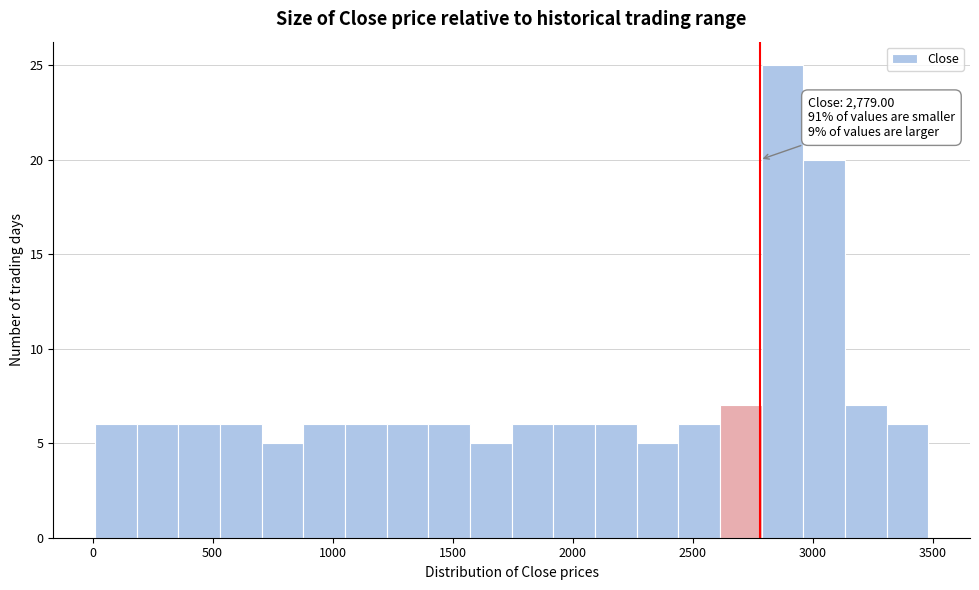

Around what value on the x-axis is the tallest bar? Give the approximate position of its centre, as read against the axis.

2850